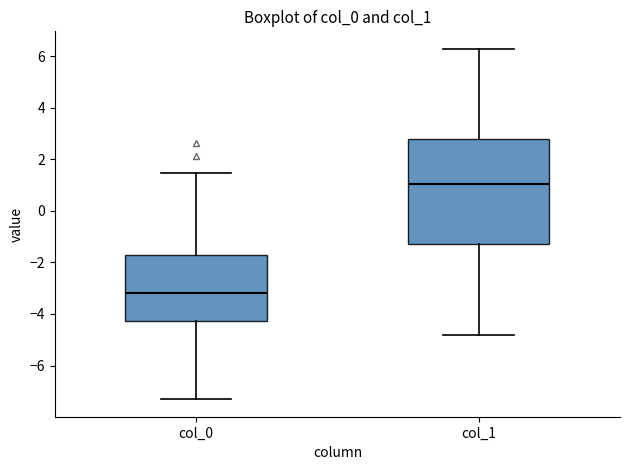

Reading left to right, read every box against the y-axis: the position of its median line, the range the box covers, and the ends of its whiskers. The values are not printed on the chart, so give them approximately, as read against the axis.

col_0: median -3.2, box -4.2 to -1.8, whiskers -7.4 to 1.4
col_1: median 1.0, box -1.2 to 2.8, whiskers -4.8 to 6.2